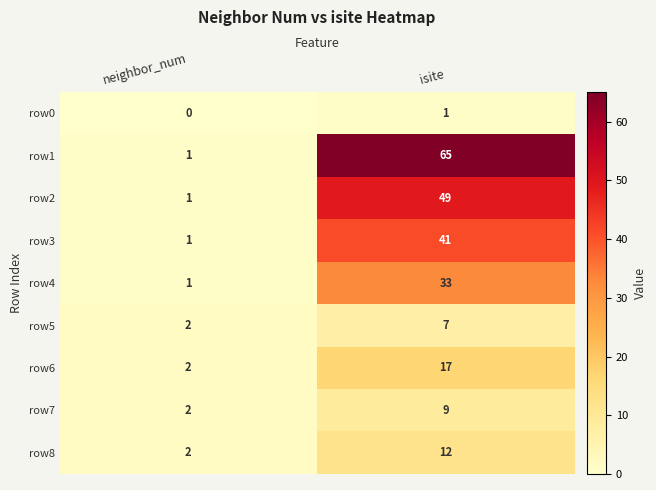

What is the approximate value of row8 at isite?

12